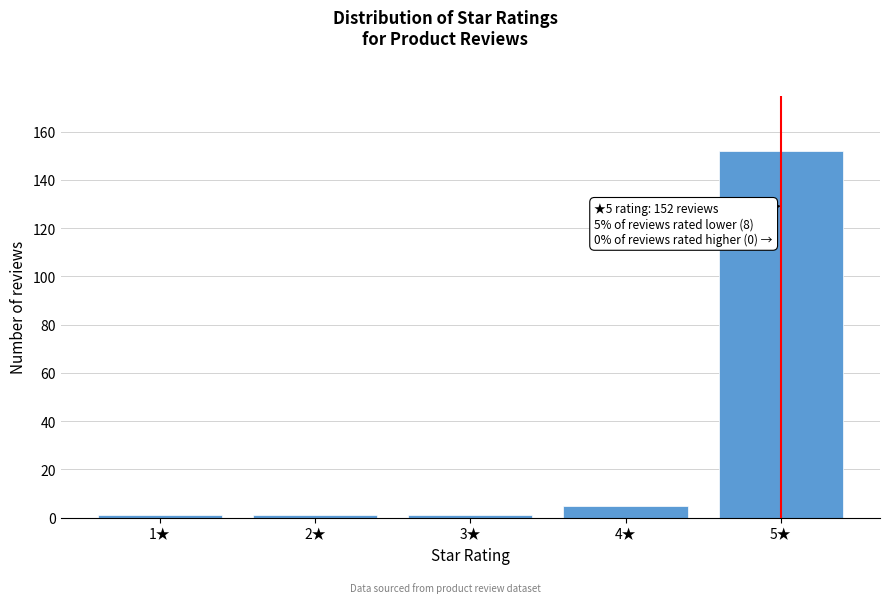

Reading left to right, extract all data points from this chart.

1	1	1	5	152